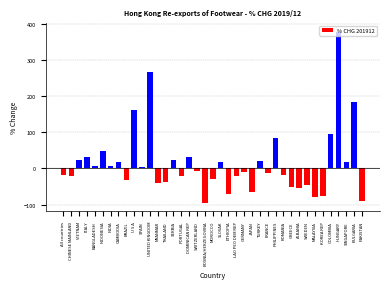

What is the label of the 37th bar from the left?

SINGAPORE